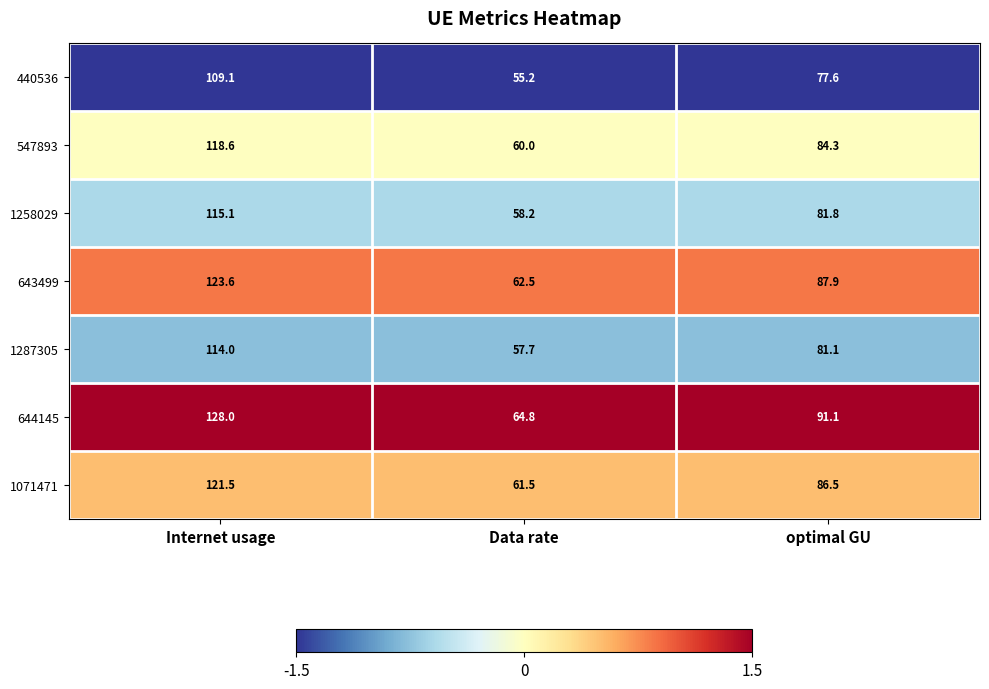

Reading left to right, extract all data points from this chart.

440536: 109.1	55.2	77.6
547893: 118.6	60.0	84.3
1258029: 115.1	58.2	81.8
643499: 123.6	62.5	87.9
1287305: 114.0	57.7	81.1
644145: 128.0	64.8	91.1
1071471: 121.5	61.5	86.5